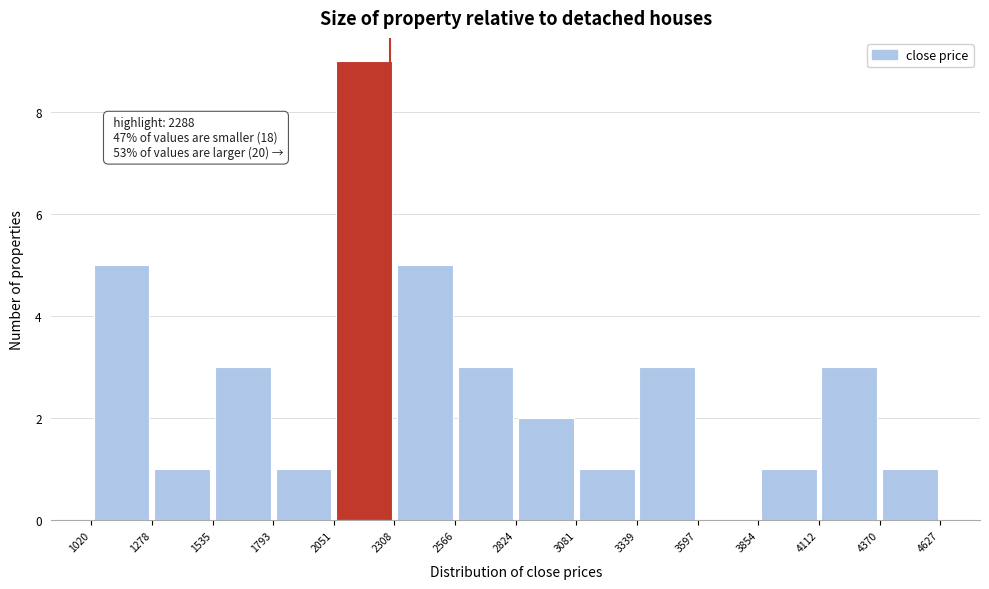

Which range on the x-axis has the tallest bar?

2051 to 2308